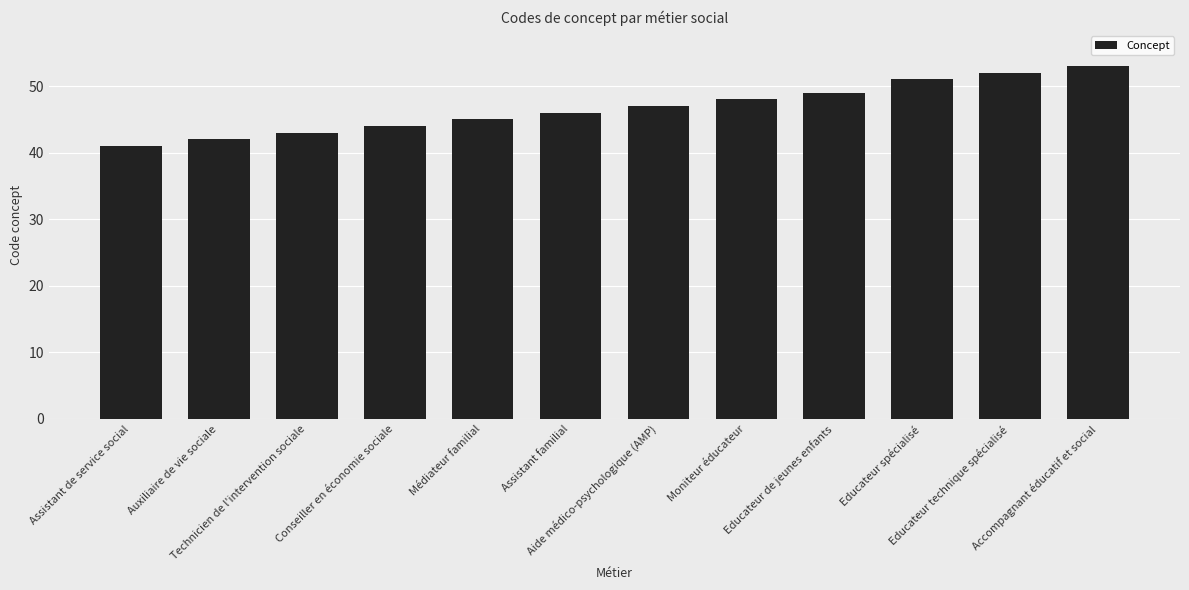

Between Assistant familial and Educateur de jeunes enfants, which is larger?

Educateur de jeunes enfants